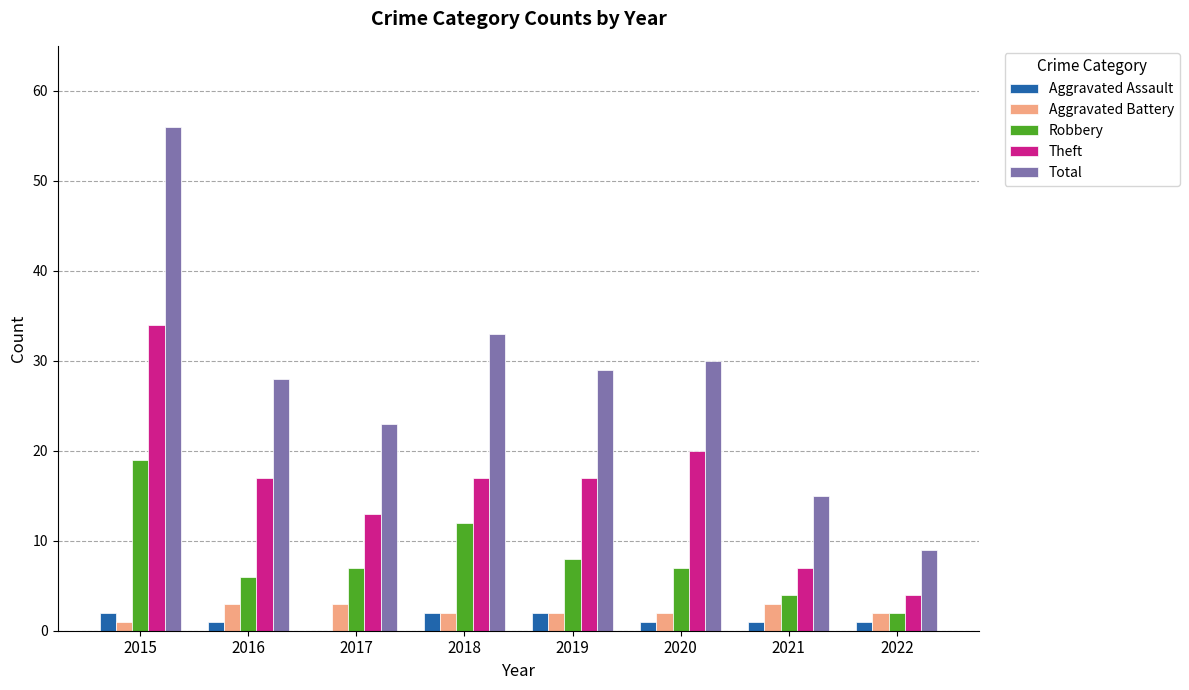

Reading right to left, list all the values displayed in this chart.

Aggravated Assault: 1	1	1	2	2	0	1	2
Aggravated Battery: 2	3	2	2	2	3	3	1
Robbery: 2	4	7	8	12	7	6	19
Theft: 4	7	20	17	17	13	17	34
Total: 9	15	30	29	33	23	28	56